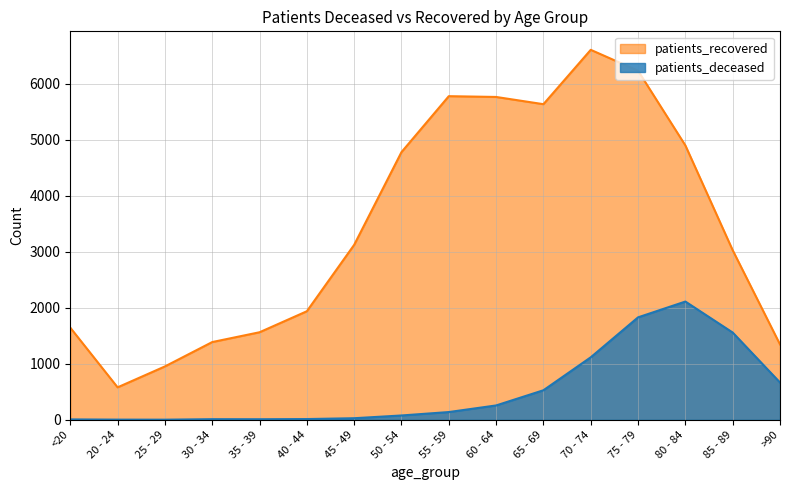

What is the value of the patients_recovered point at the 10th from the left?

5761